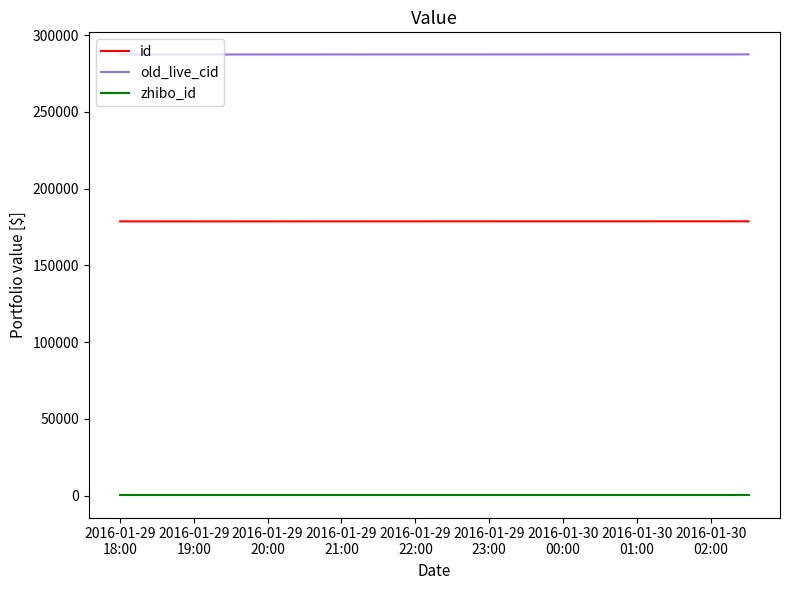

How many categories are shown in the chart?

11